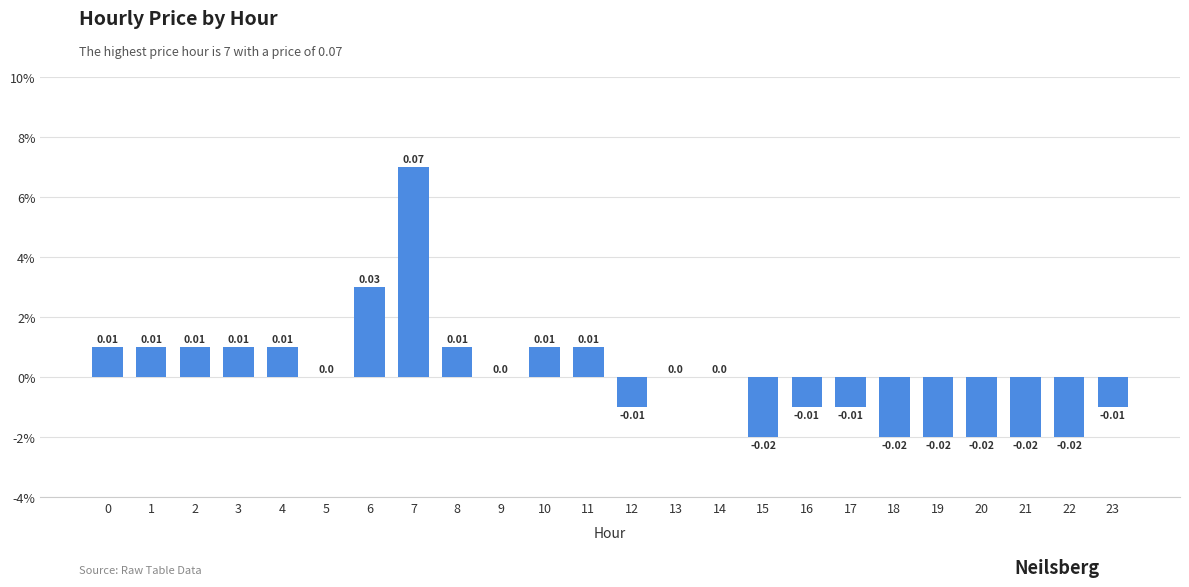

At which category does the chart reach its minimum across all series?

15